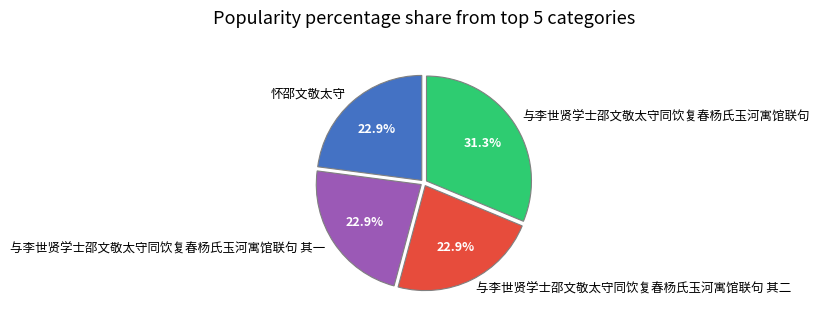

What is the largest slice in the pie chart?

与李世贤学士邵文敬太守同饮复春杨氏玉河寓馆联句